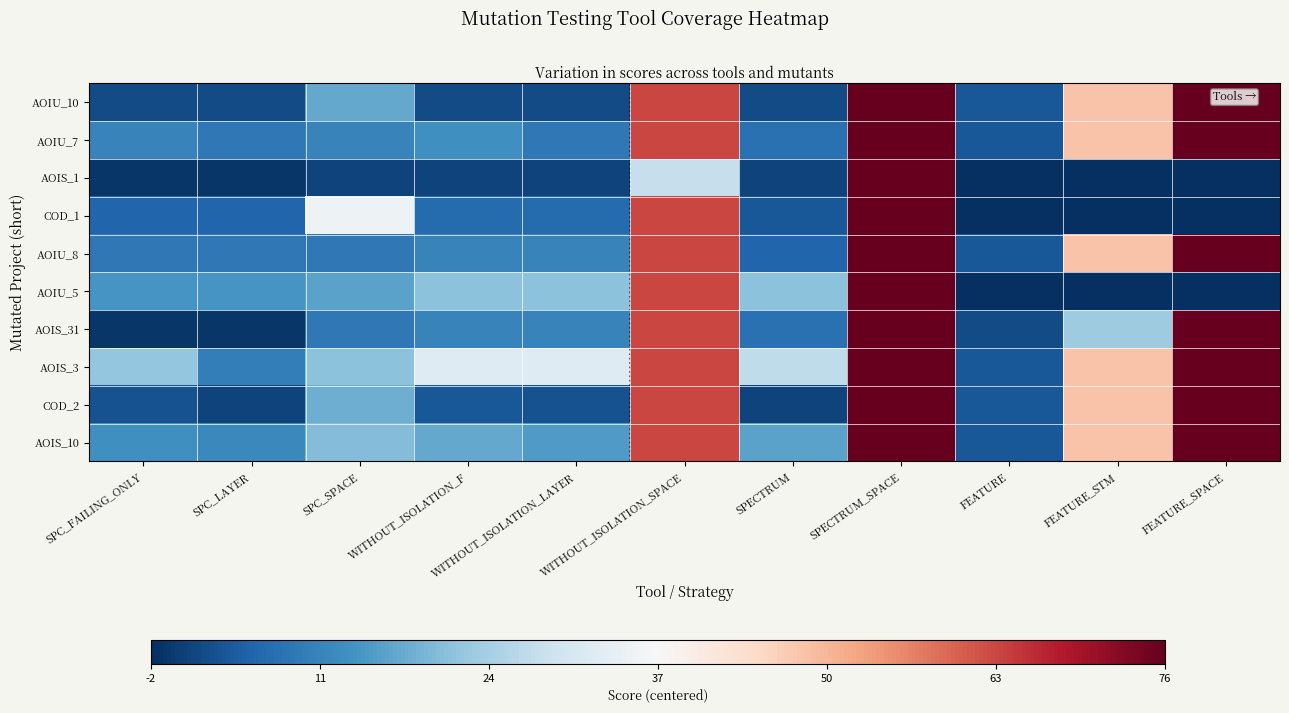

What is the spread (max minus min) of values at WITHOUT_ISOLATION_F?

31